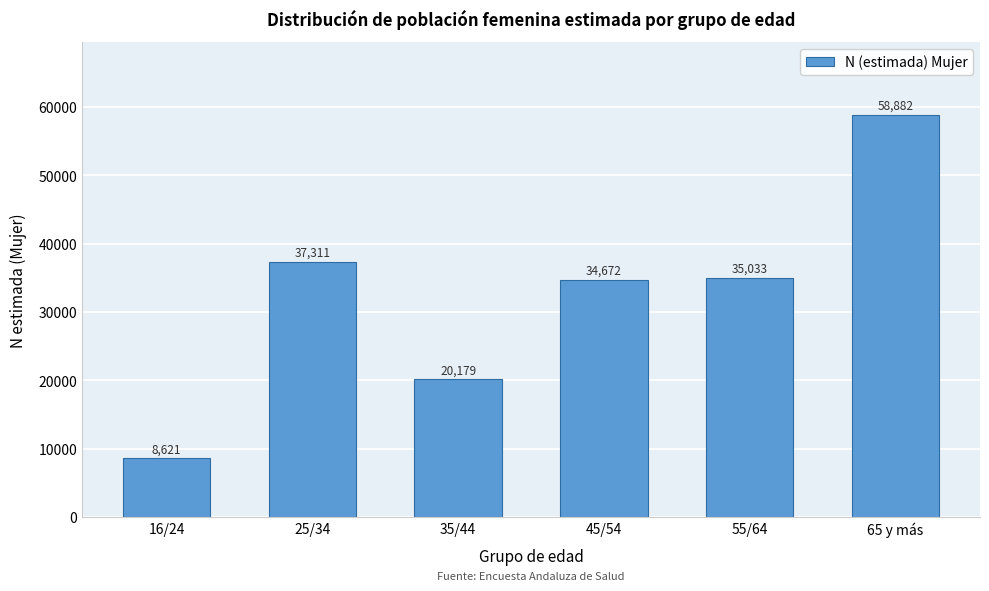

Reading left to right, what are all the values shown in this chart?

16/24=8621	25/34=37311	35/44=20179	45/54=34672	55/64=35033	65 y más=58882